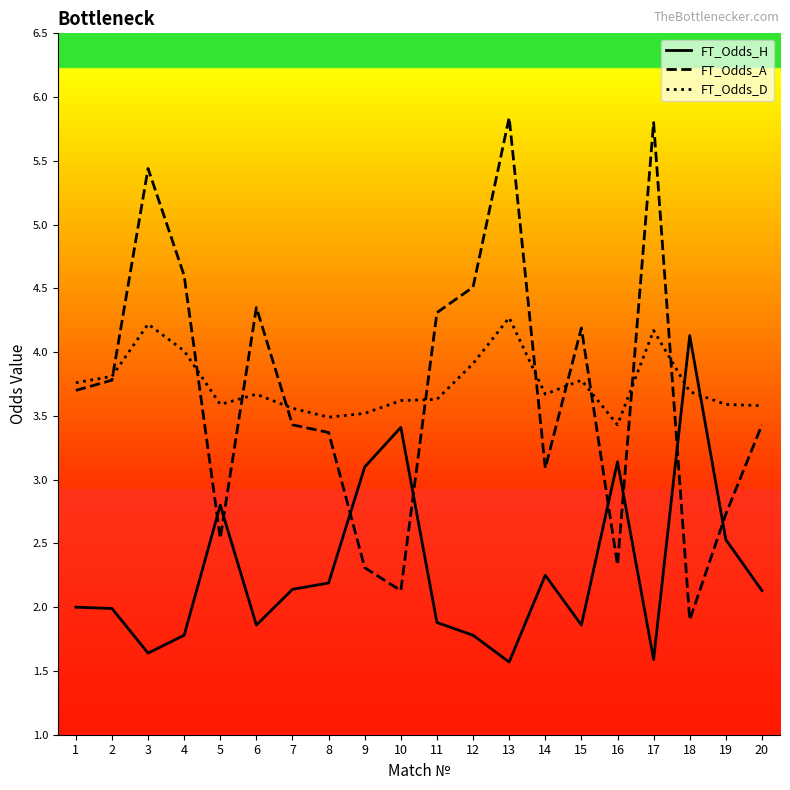

Read the FT_Odds_D value at 7.

3.6